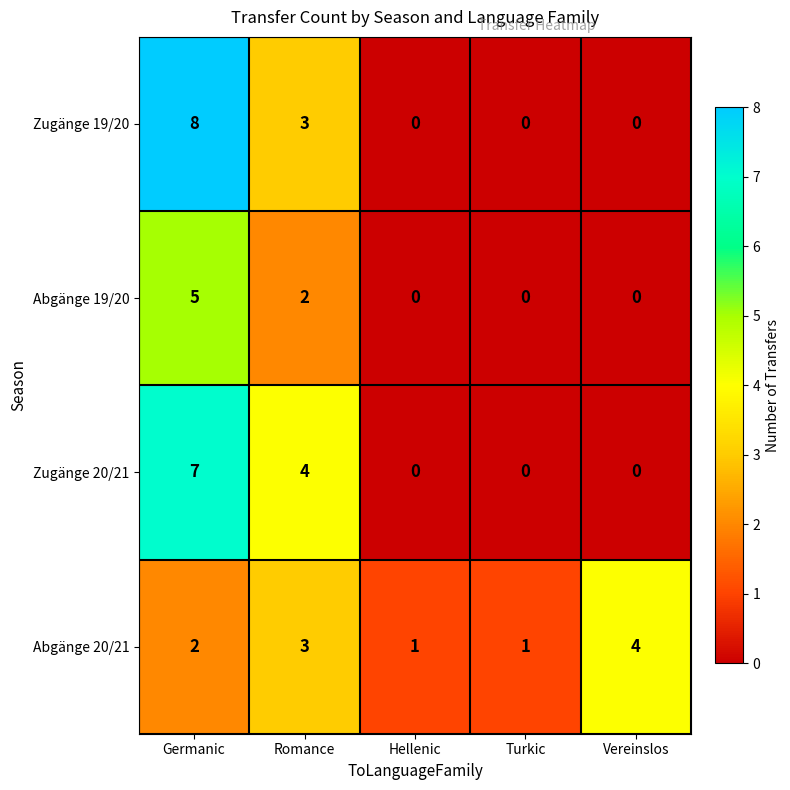

How many positive values does the Zugänge 19/20 series have?

2